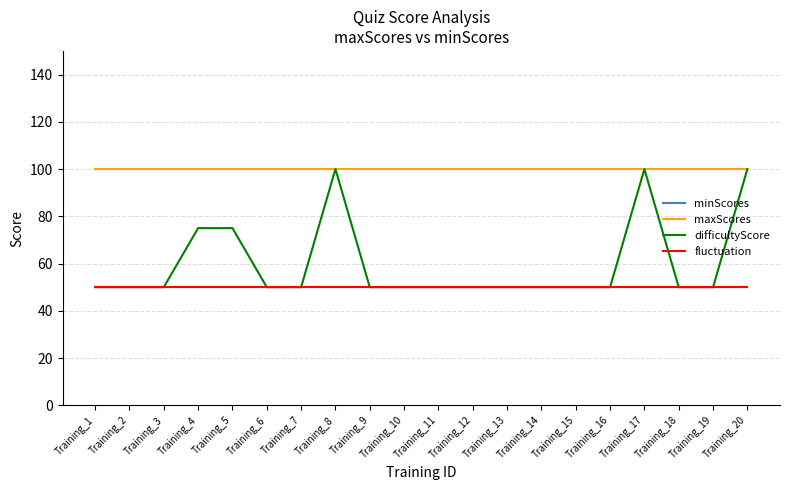

Does the chart have visible grid lines?

Yes